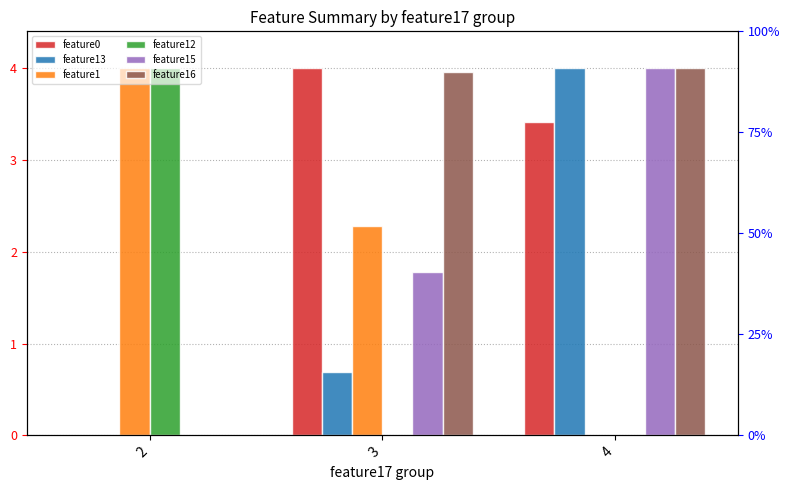

Between 3 and 4, which series saw the biggest shift?

feature13